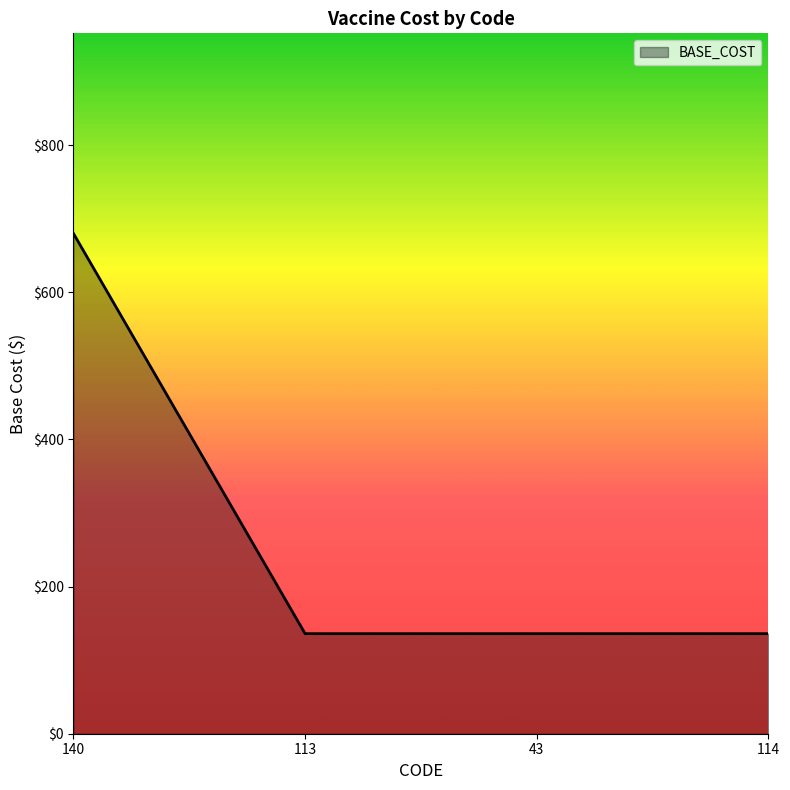

At which category does the chart reach its peak across all series?

140